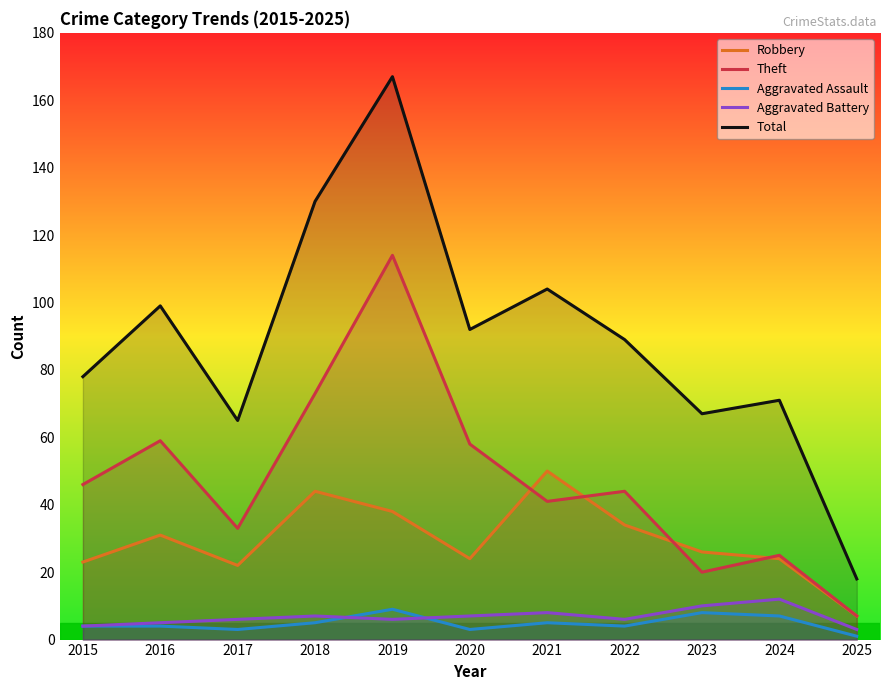

What is the total value across all series at 2016?

198